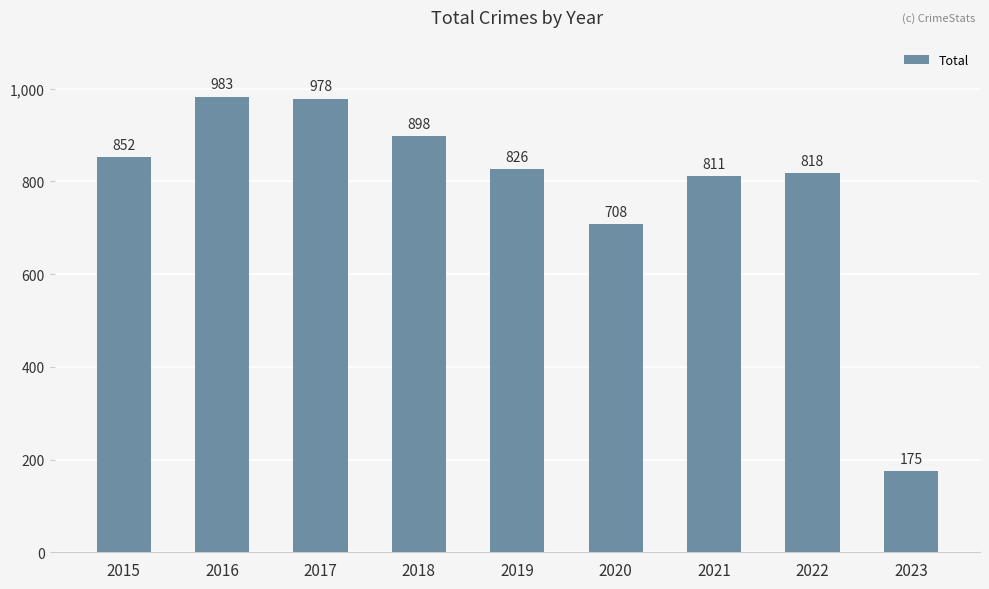

What is the difference between the maximum and minimum values?

808